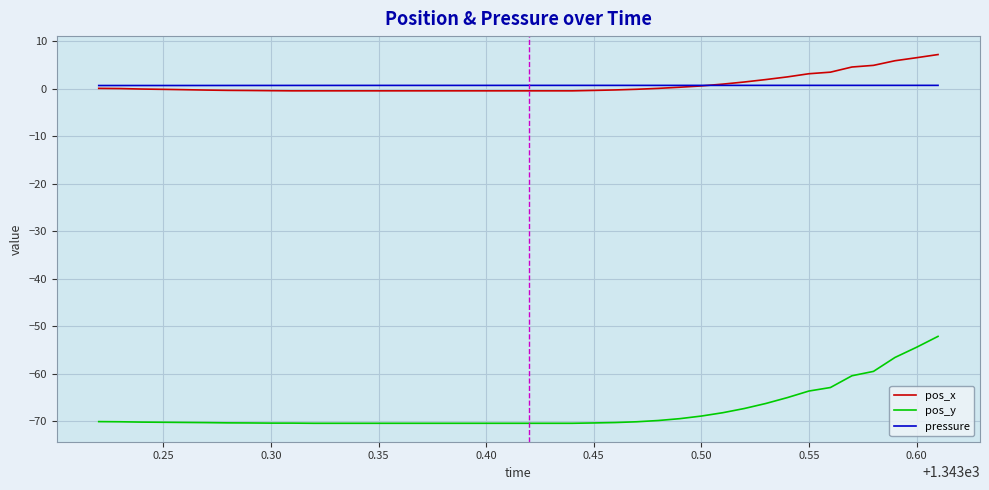

What is the maximum value for pos_y?

-52.1